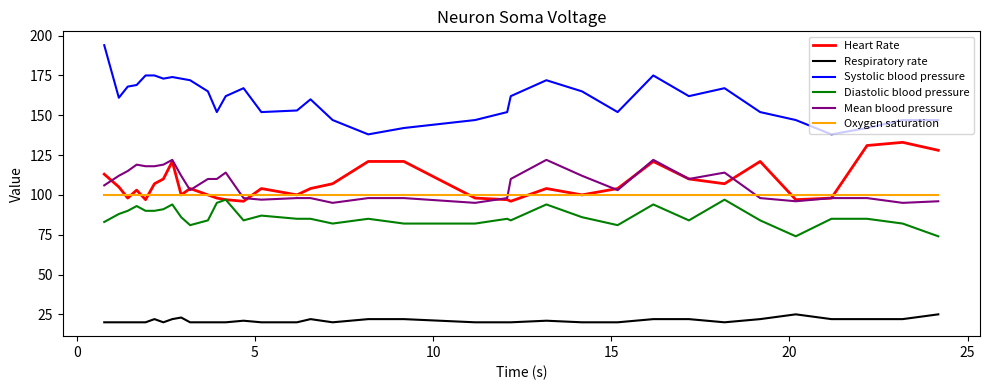

True or false: Respiratory rate and Mean blood pressure intersect in this chart.

False